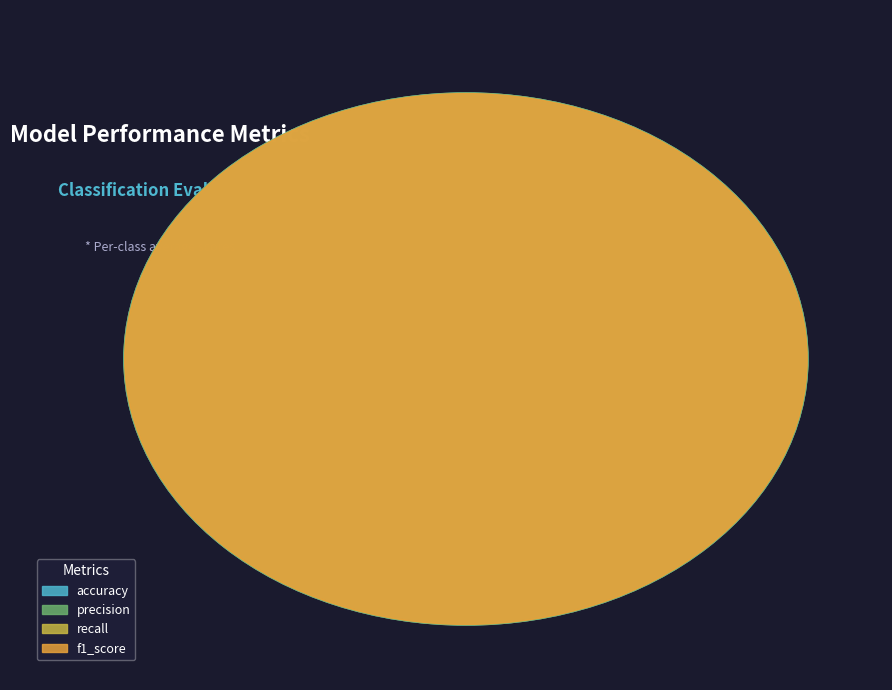

To the nearest percent, what portion does accuracy represent?

25%